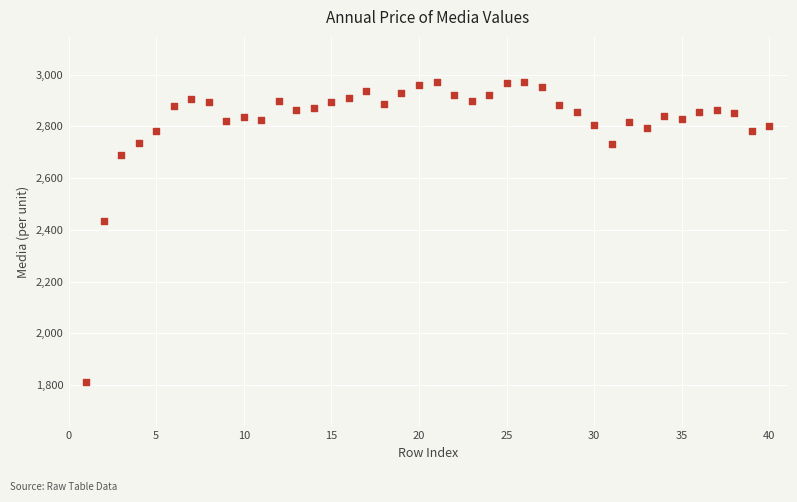

What is the range of X values (max minus min)?

39.0